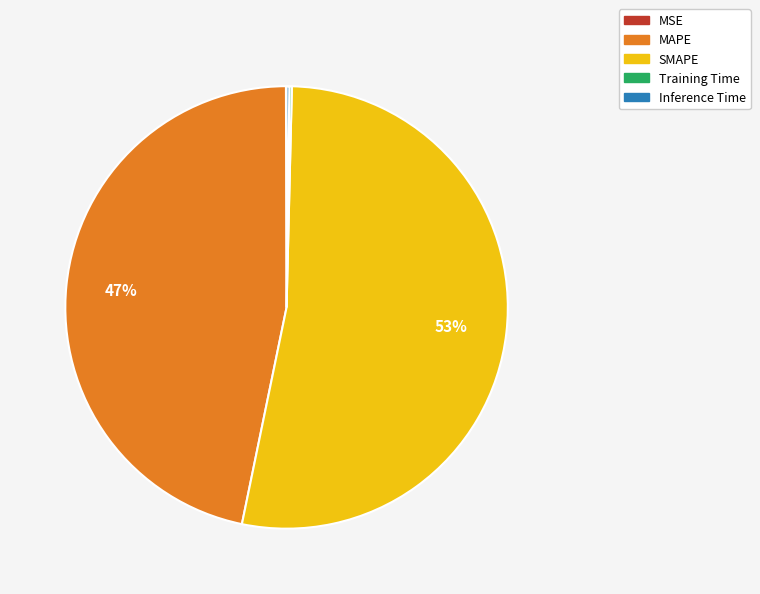

To the nearest percent, what portion does MAPE represent?

47%